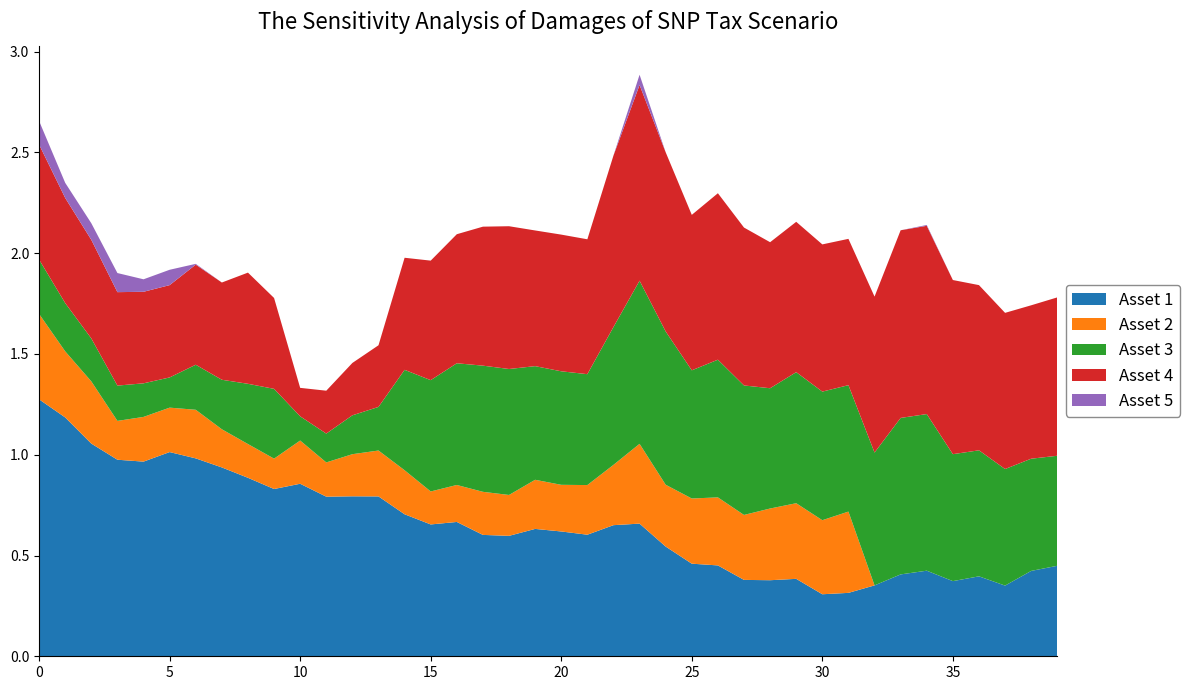

What is the maximum value for Asset 1?

1.3